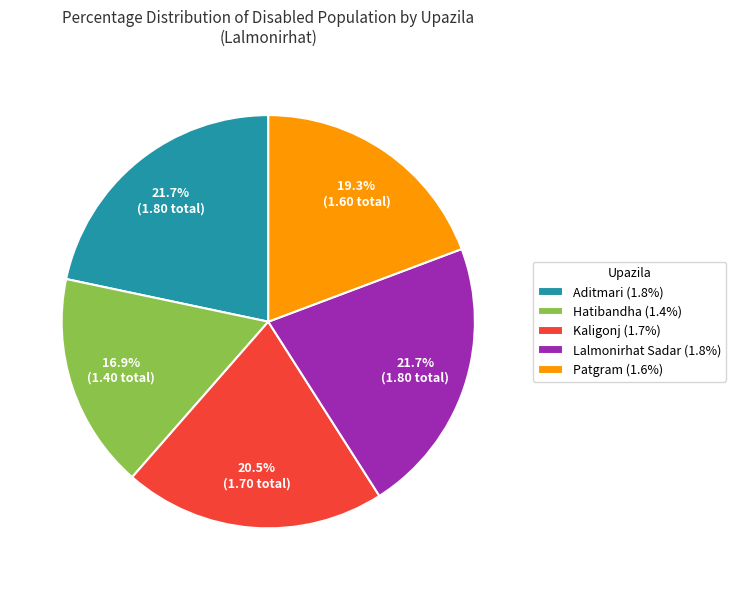

What is the ratio of the value at Hatibandha to the value at Lalmonirhat Sadar?

0.8